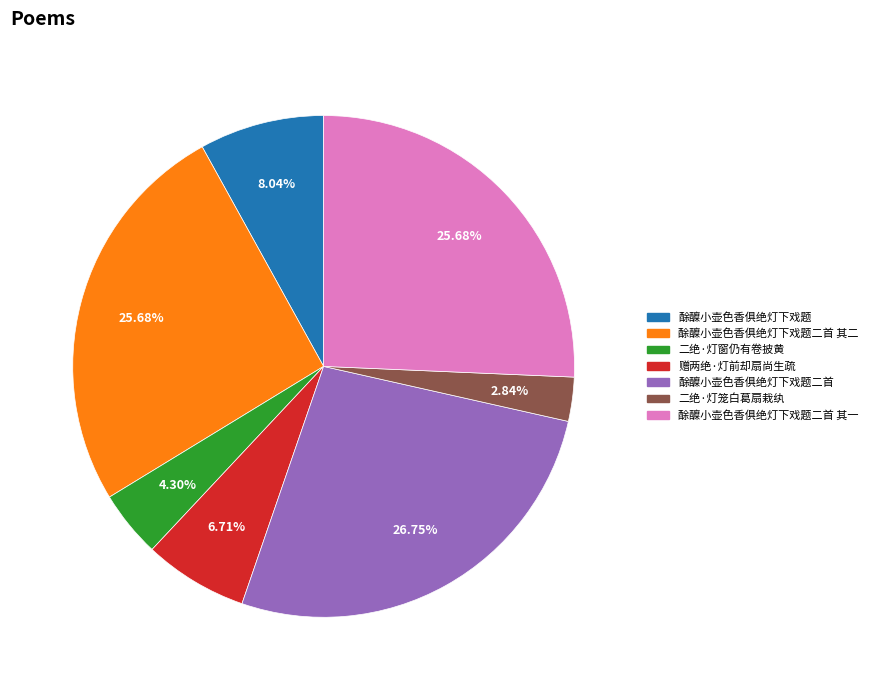

The 酴醾小壶色香俱绝灯下戏题 slice represents 8% of the pie. True or false?

True